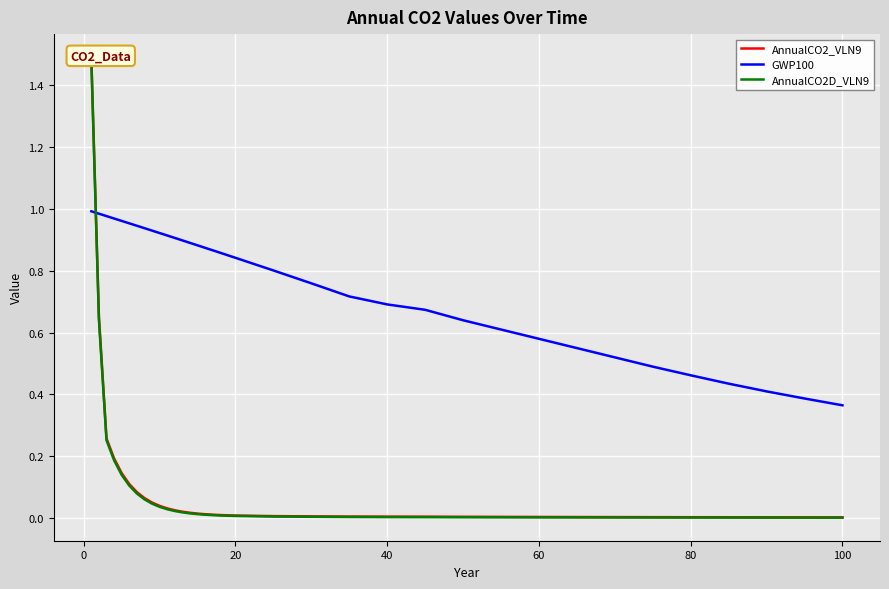

How many lines are shown in the chart?

3